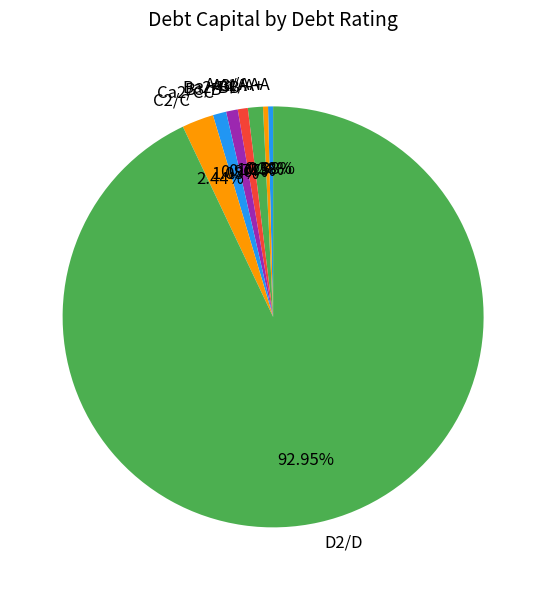

Which has a higher value, B3/B- or D2/D?

D2/D